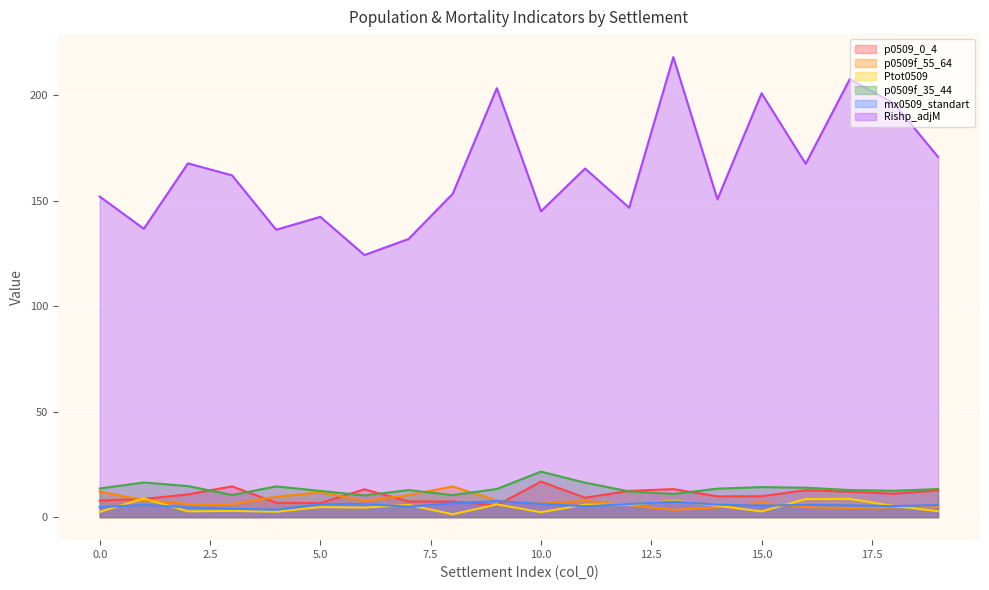

At 16, list the series in order from largest to smallest.

Rishp_adjM, p0509f_35_44, p0509_0_4, Ptot0509, mx0509_standart, p0509f_55_64